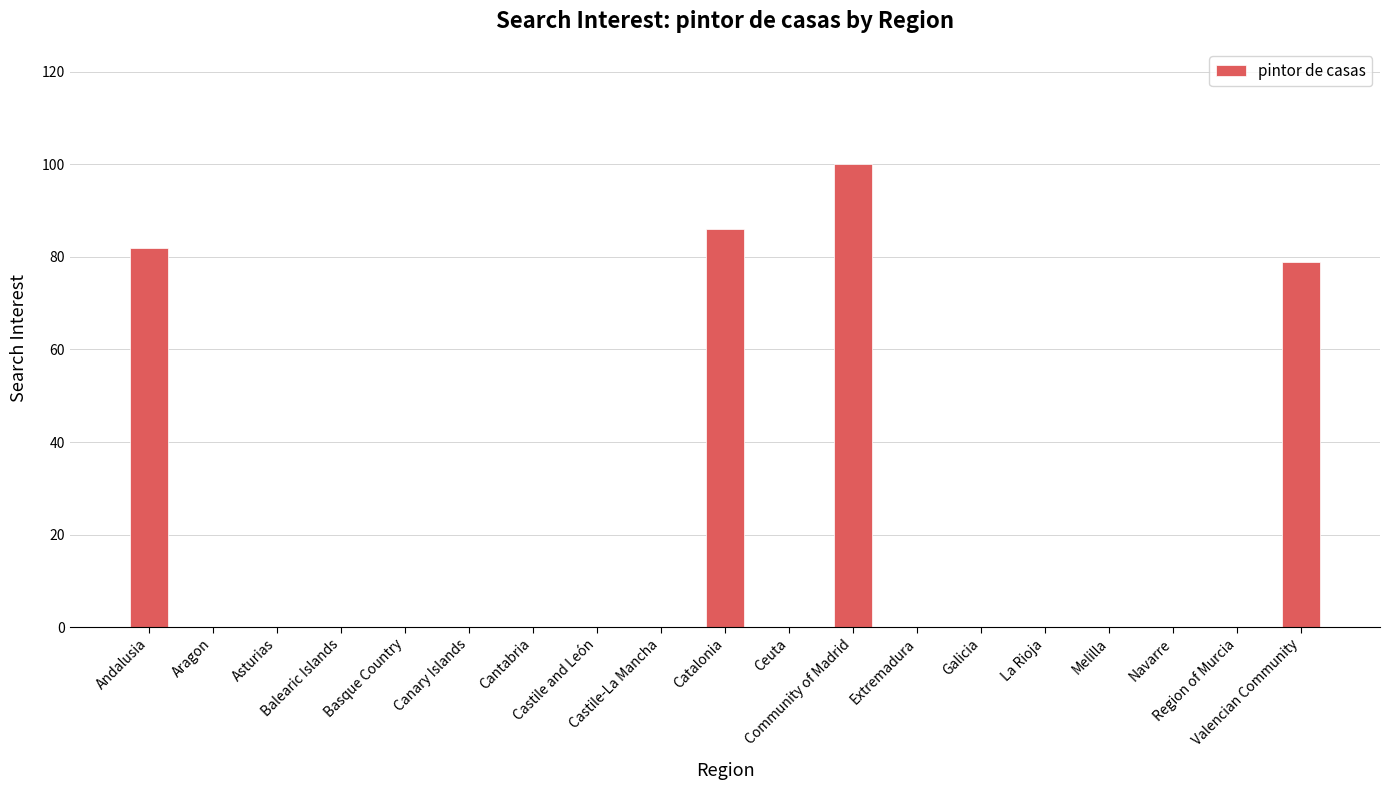

What is the sum of all values?

347